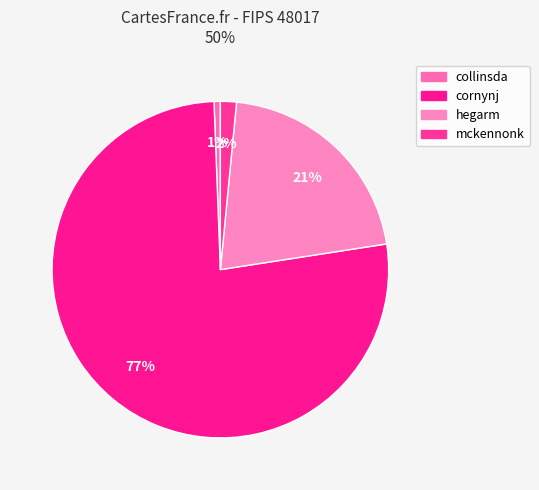

To the nearest percent, what is the difference between the largest and smallest slice percentages?

76%